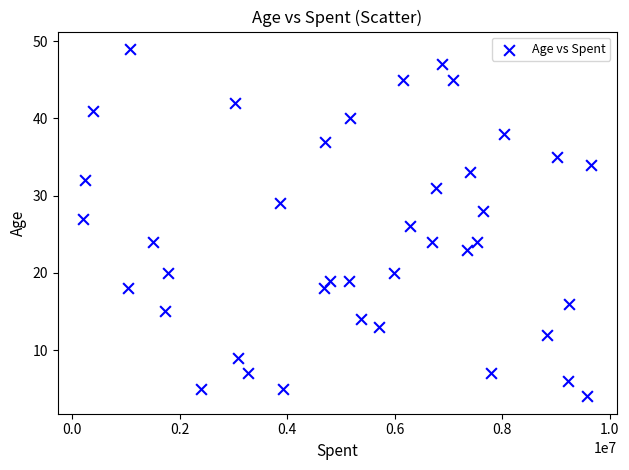

What is the range of X values (max minus min)?

9454823